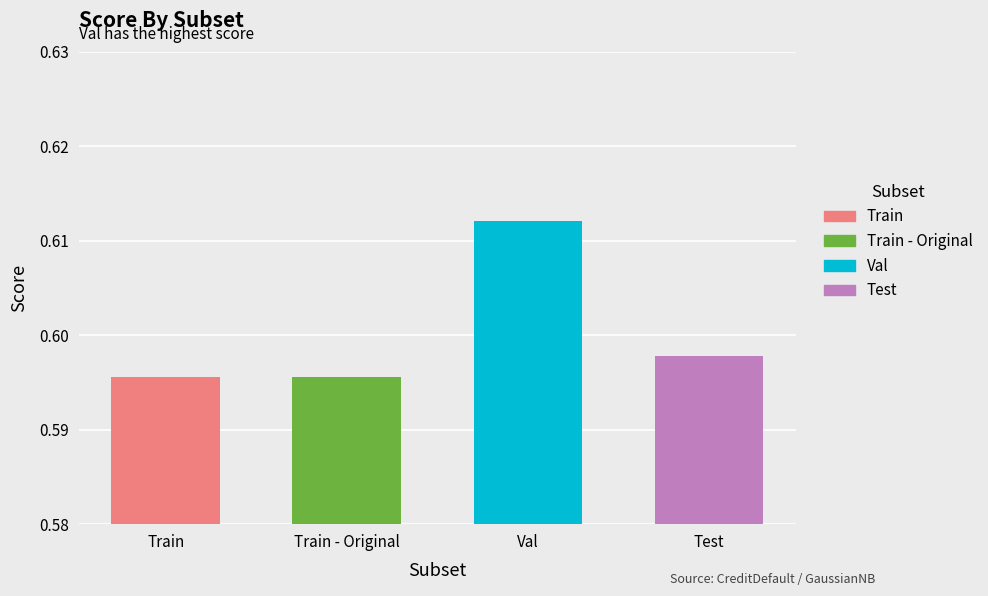

What is the label of the 3rd bar from the left?

Val